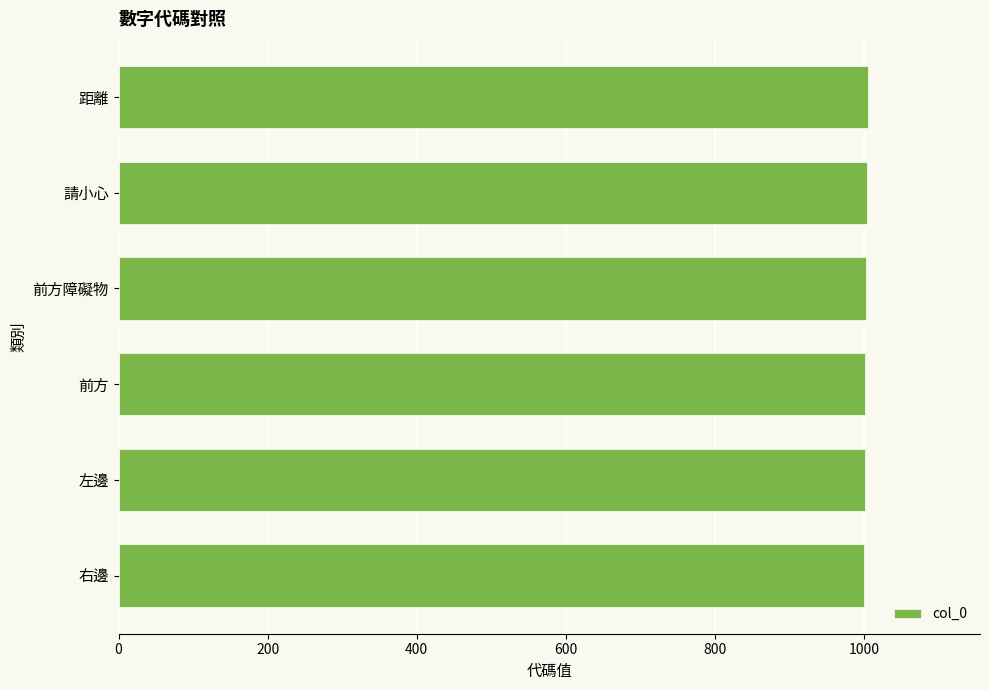

How many data points are less than 1003?

3